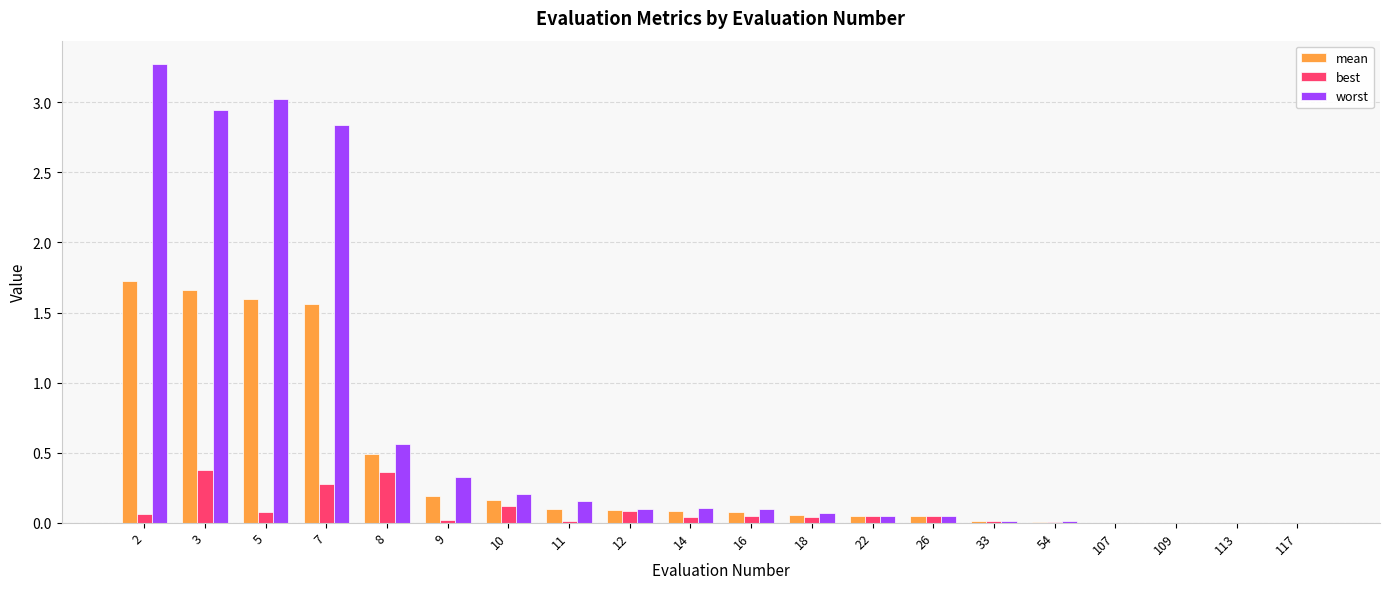

What is the sum of all mean values?

7.9